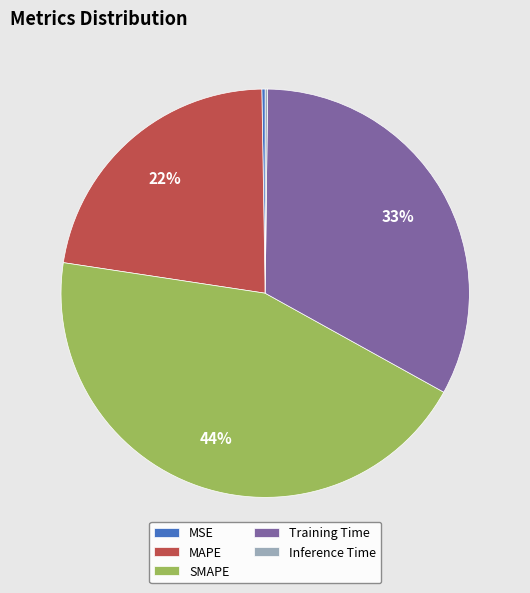

To the nearest percent, what percentage of the pie is SMAPE?

44%